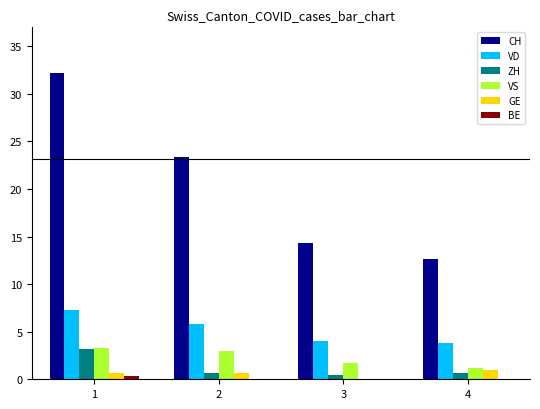

Is the value of GE at 3 greater than the value of CH at 2?

No